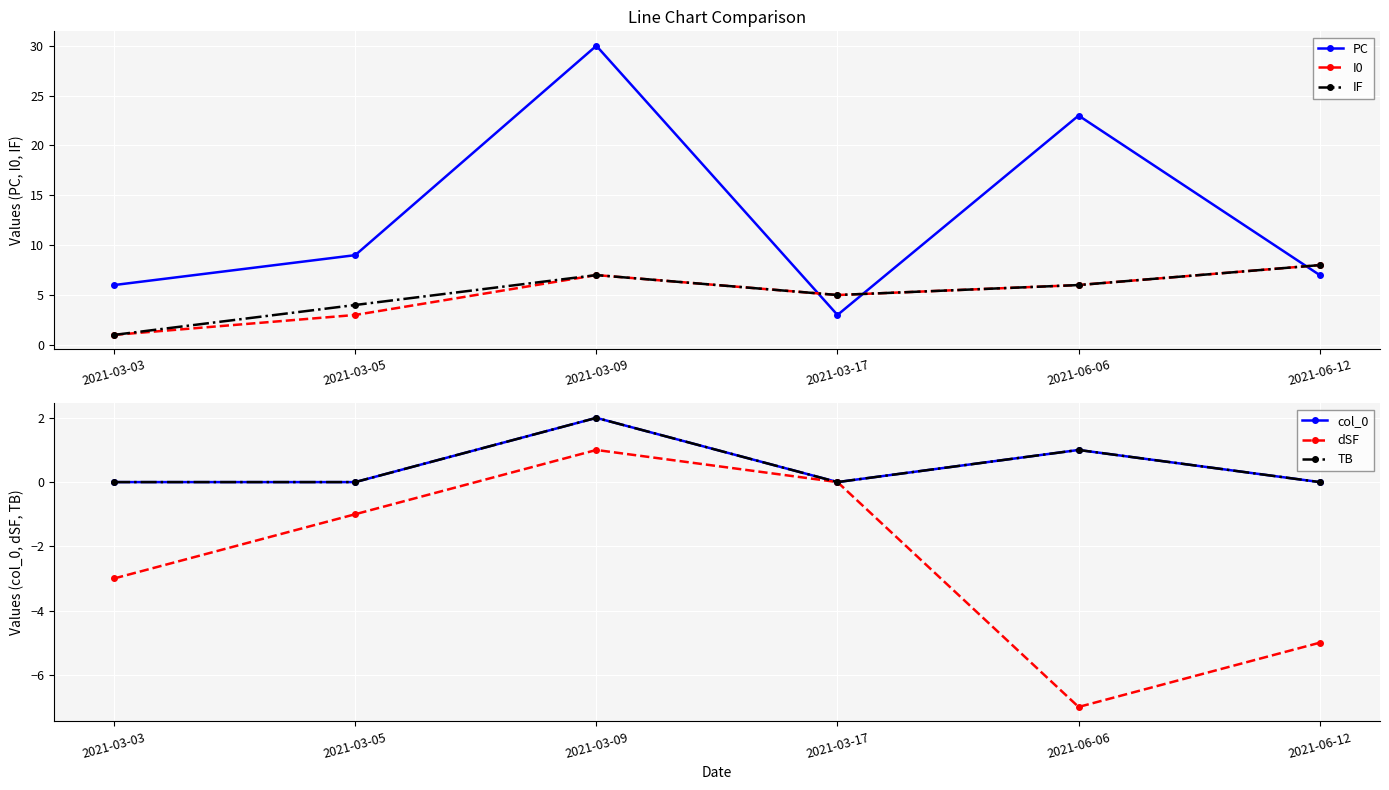

Reading right to left, list all the values displayed in this chart.

PC: 7	23	3	30	9	6
I0: 8	6	5	7	3	1
IF: 8	6	5	7	4	1
col_0: 0	1	0	2	0	0
dSF: -5	-7	0	1	-1	-3
TB: 0	1	0	2	0	0